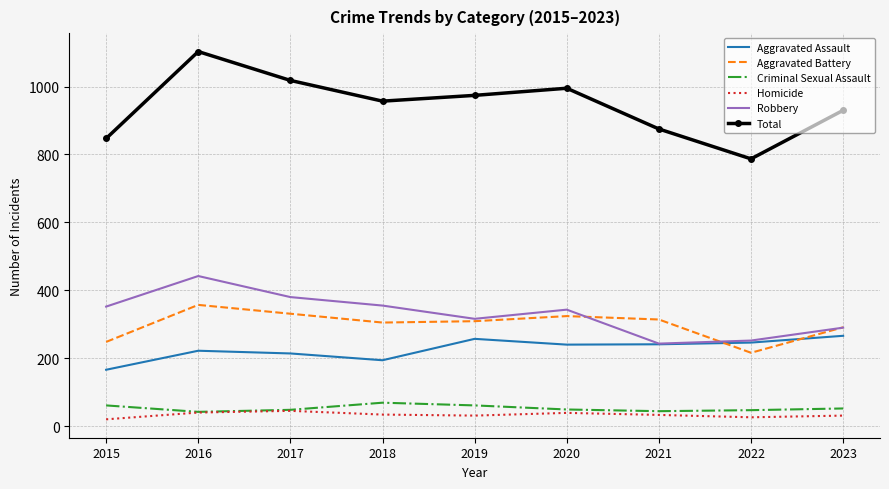

What are all the series names shown in the legend?

Aggravated Assault, Aggravated Battery, Criminal Sexual Assault, Homicide, Robbery, Total